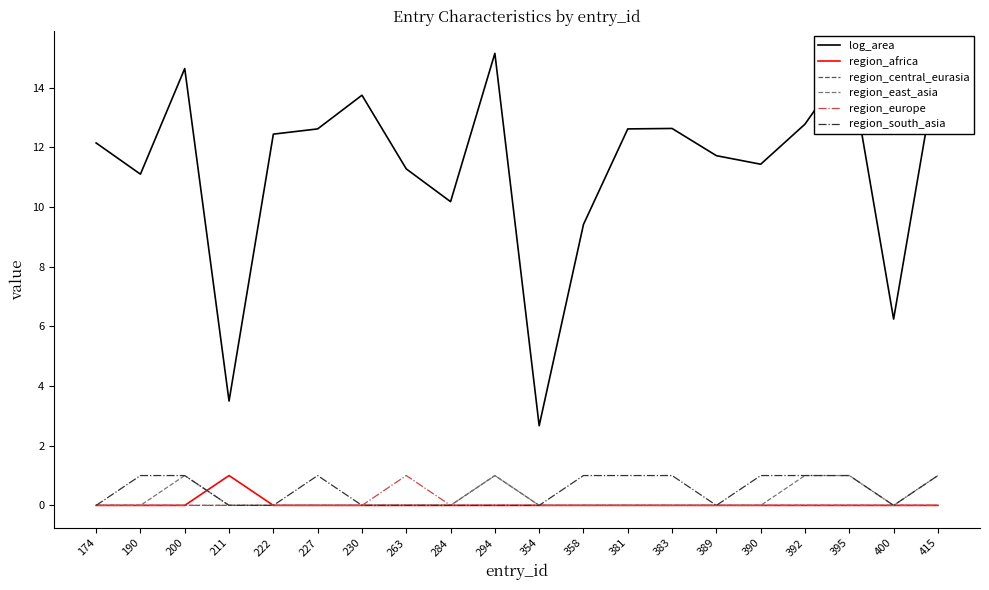

What is the average value of the region_central_eurasia series?

0.1